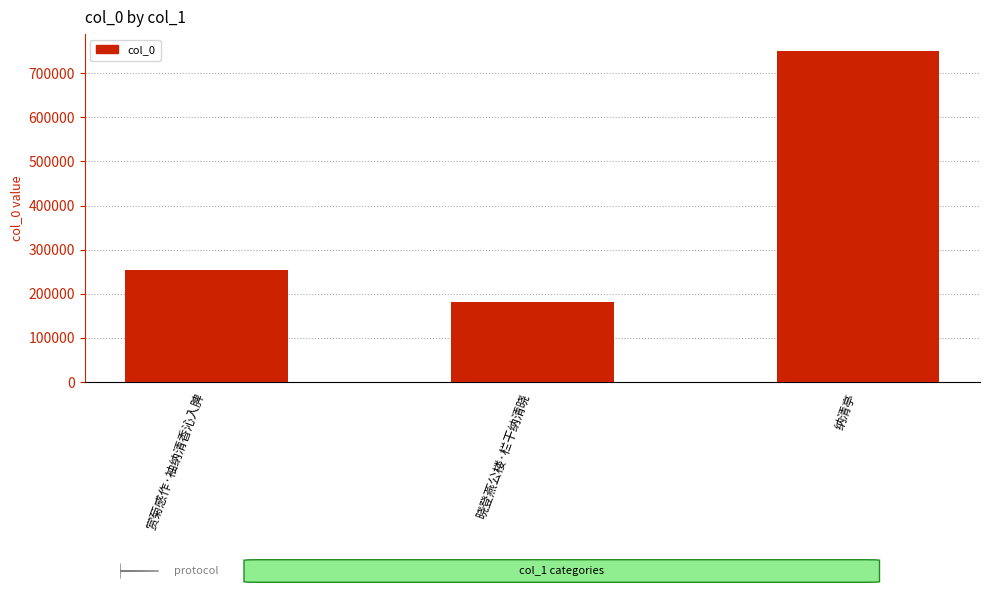

Are the bars grouped side by side (vs. stacked)?

No